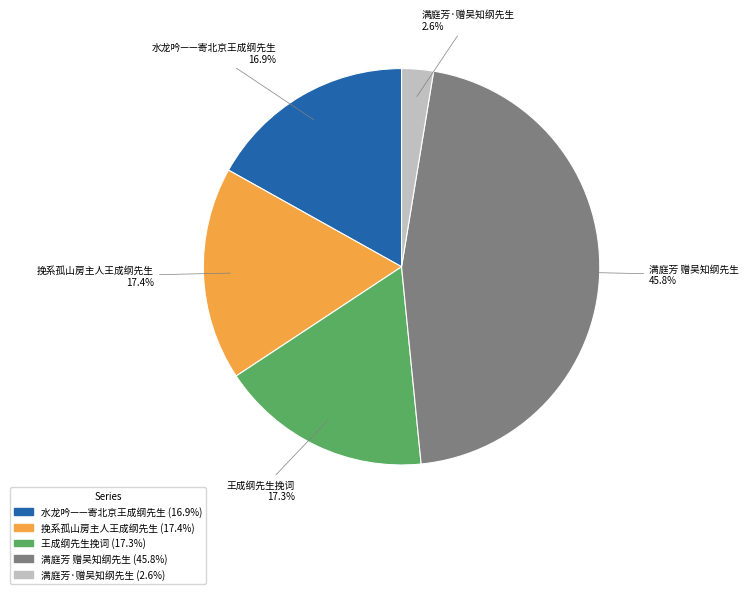

Does 王成纲先生挽词 represent more than half of the total?

No